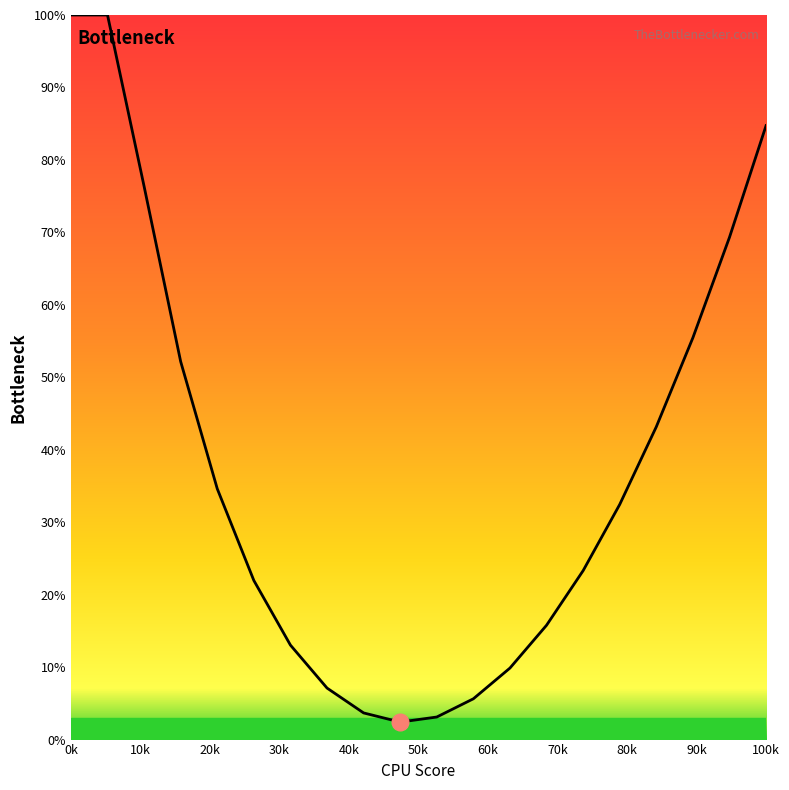

What is the minimum value shown in the chart?

2.4